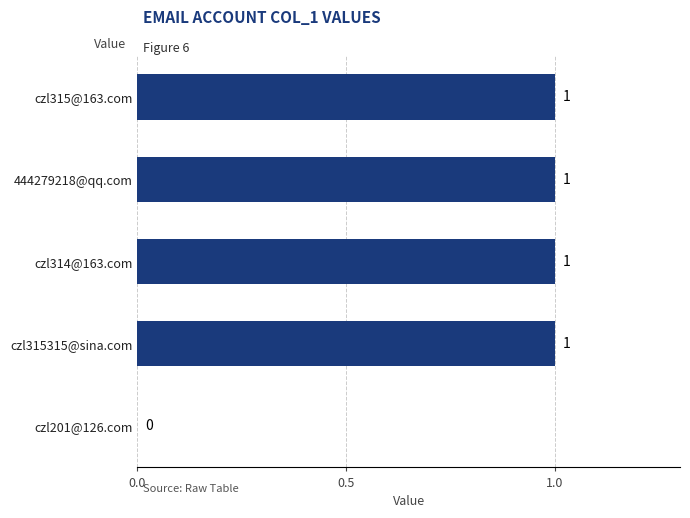

Where is the data nearest to the value 0?

czl201@126.com